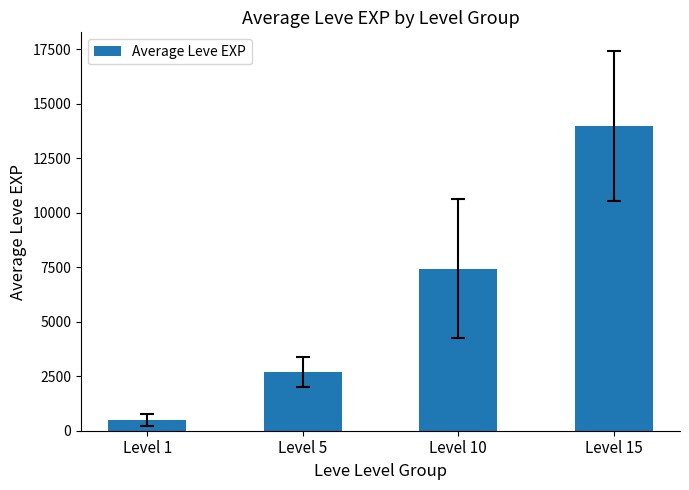

What is the difference between the maximum and second lowest values?

11300.0